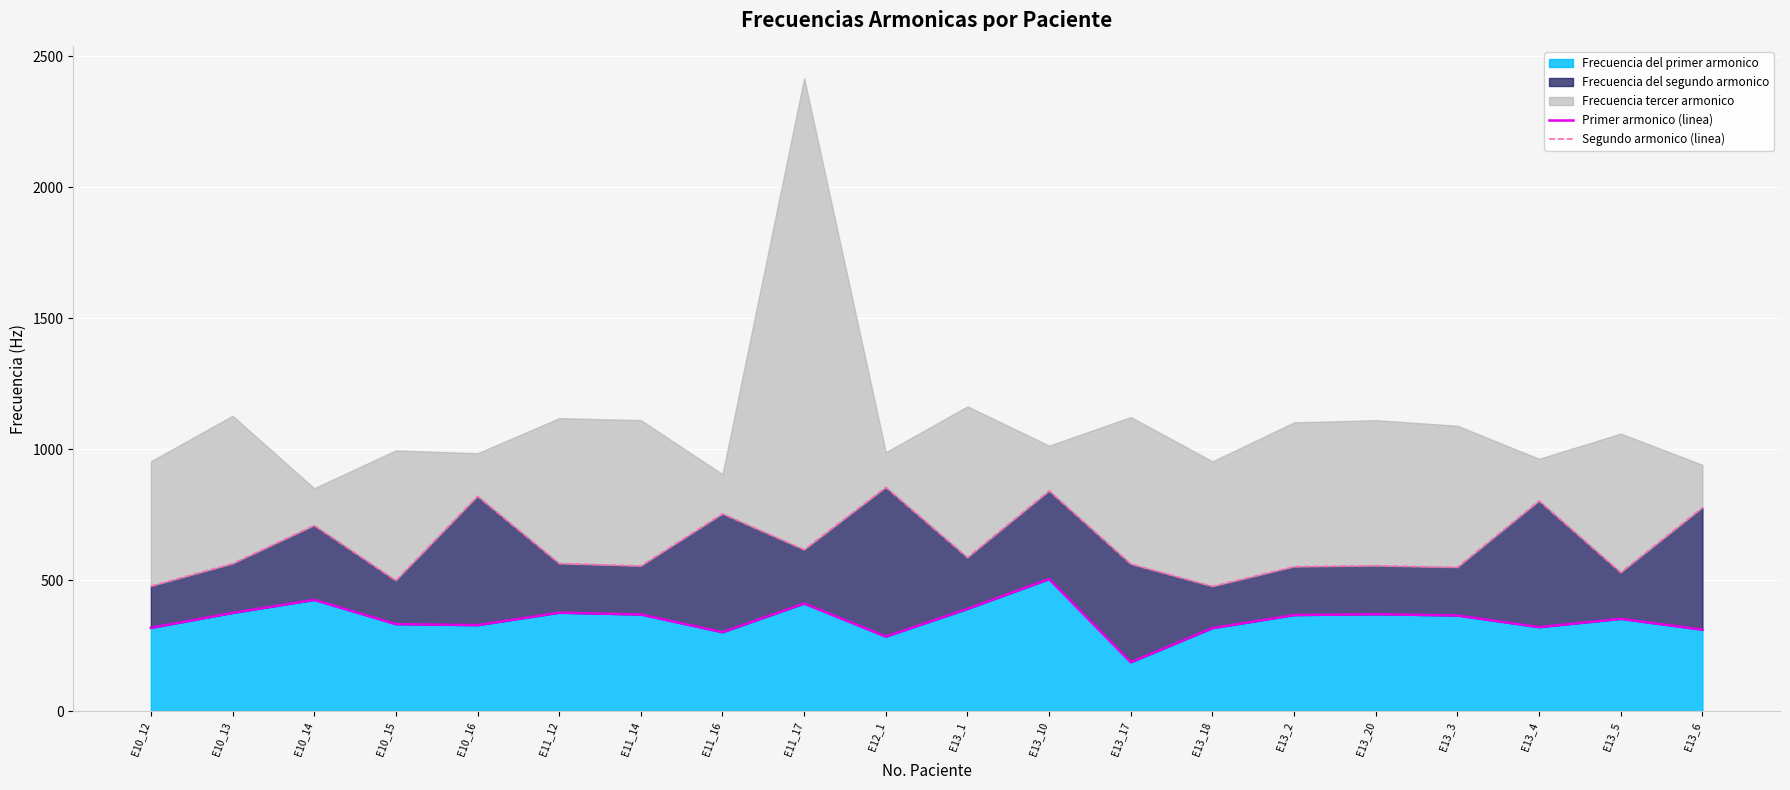

True or false: Primer armonico (linea) and Segundo armonico (linea) cross at least once.

False